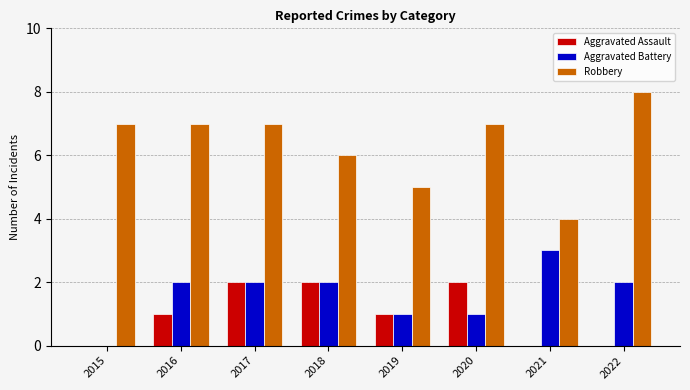

What is the average value of the Aggravated Battery series?

2